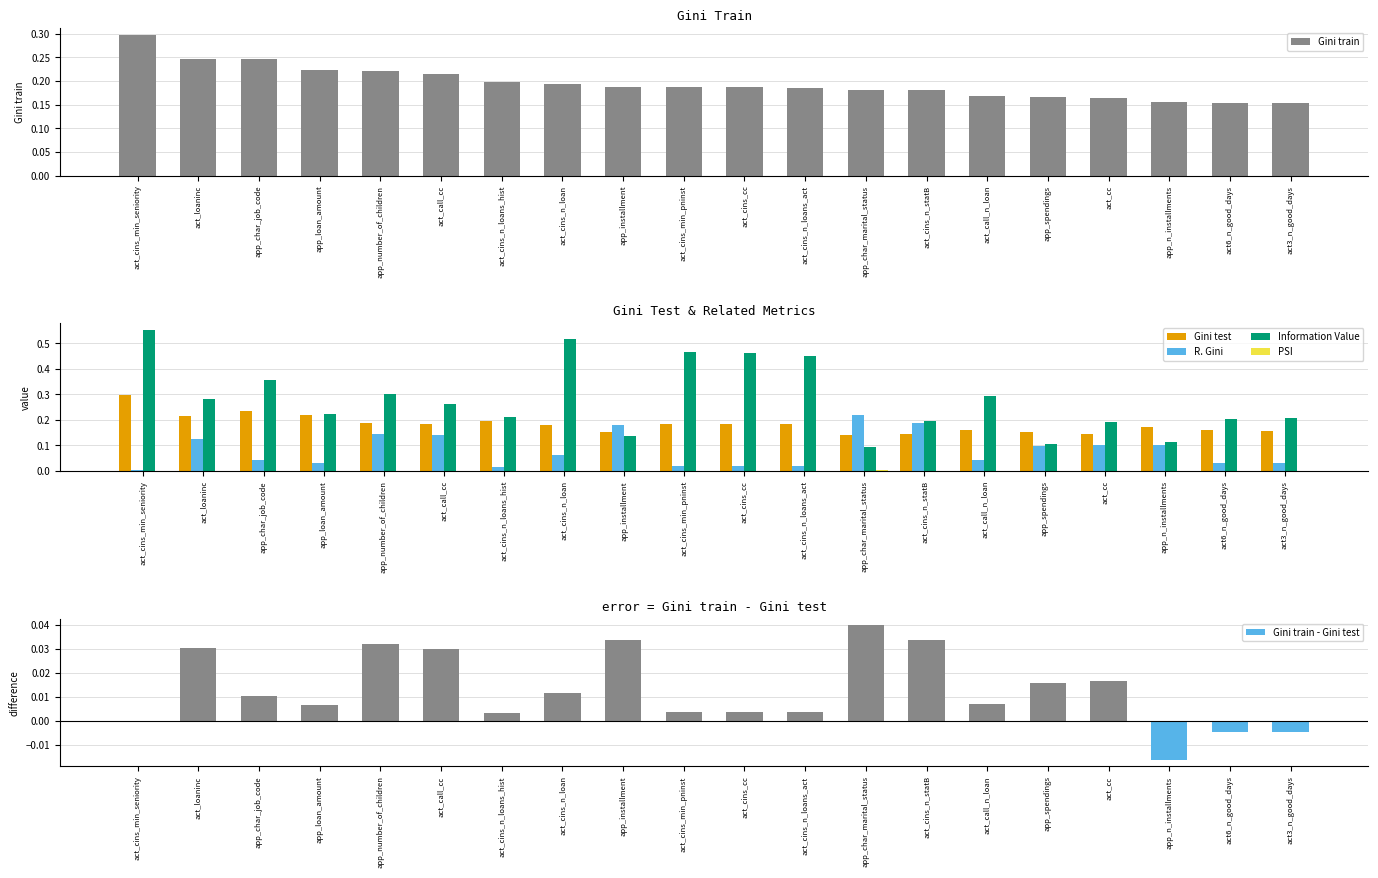

The value of R. Gini at act_call_n_loan is 0.0. True or false?

False